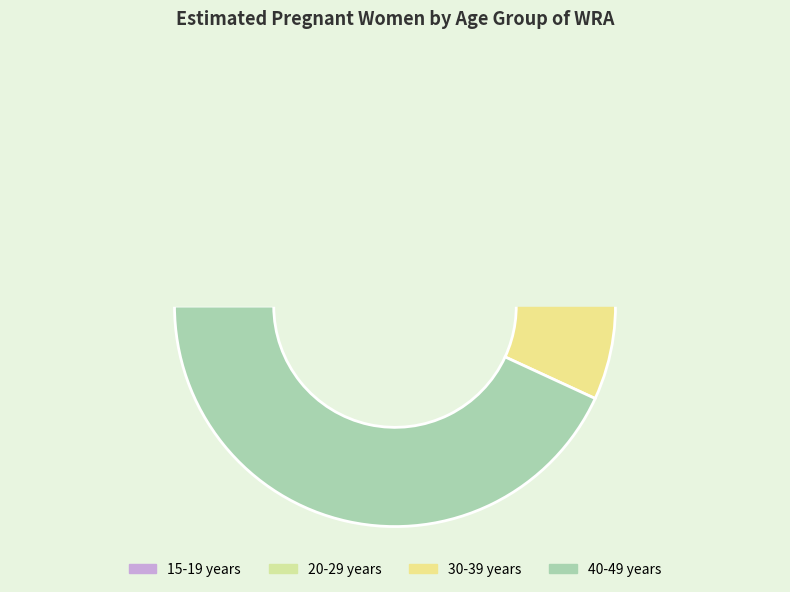

Is it true that 40-49 years is 36% of the pie?

False